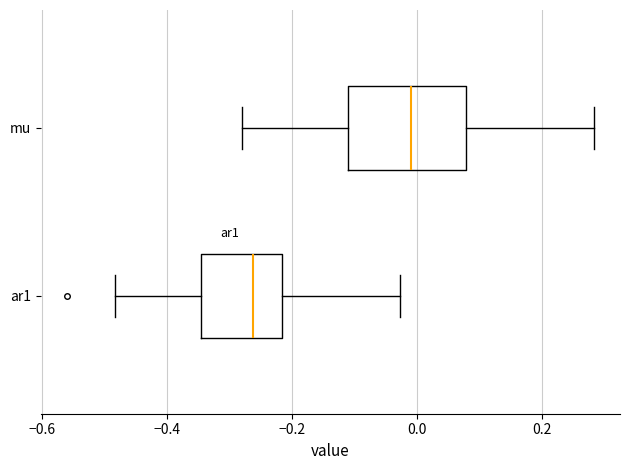

Which box has the furthest to the left median line?

ar1